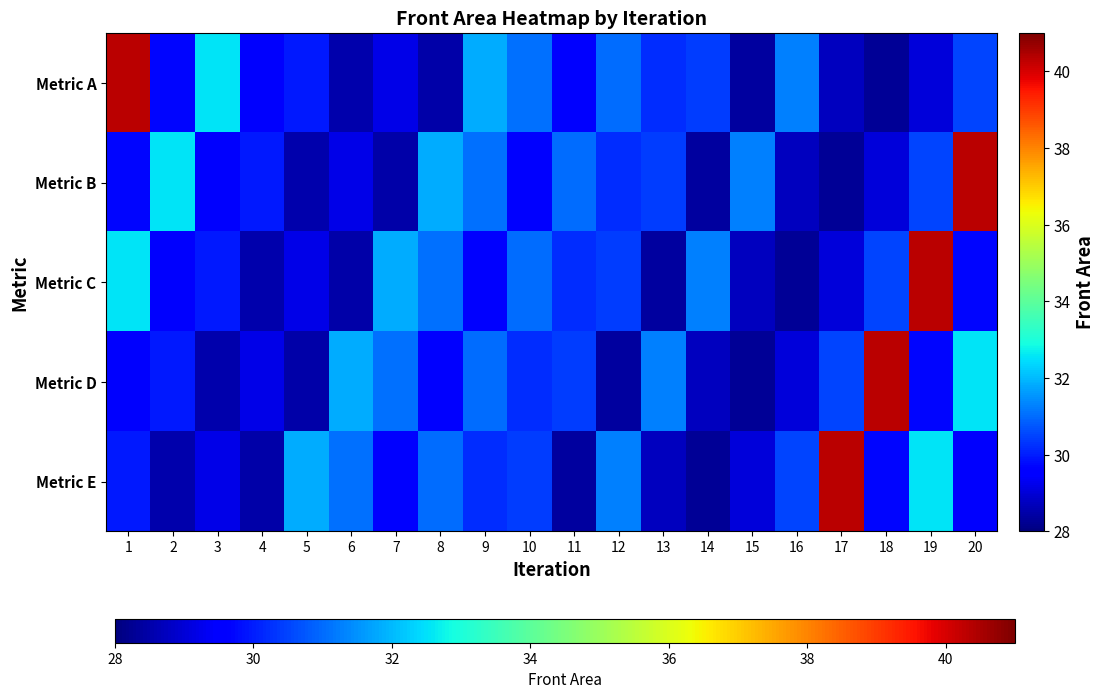

What is the spread (max minus min) of values at 19?

11.3